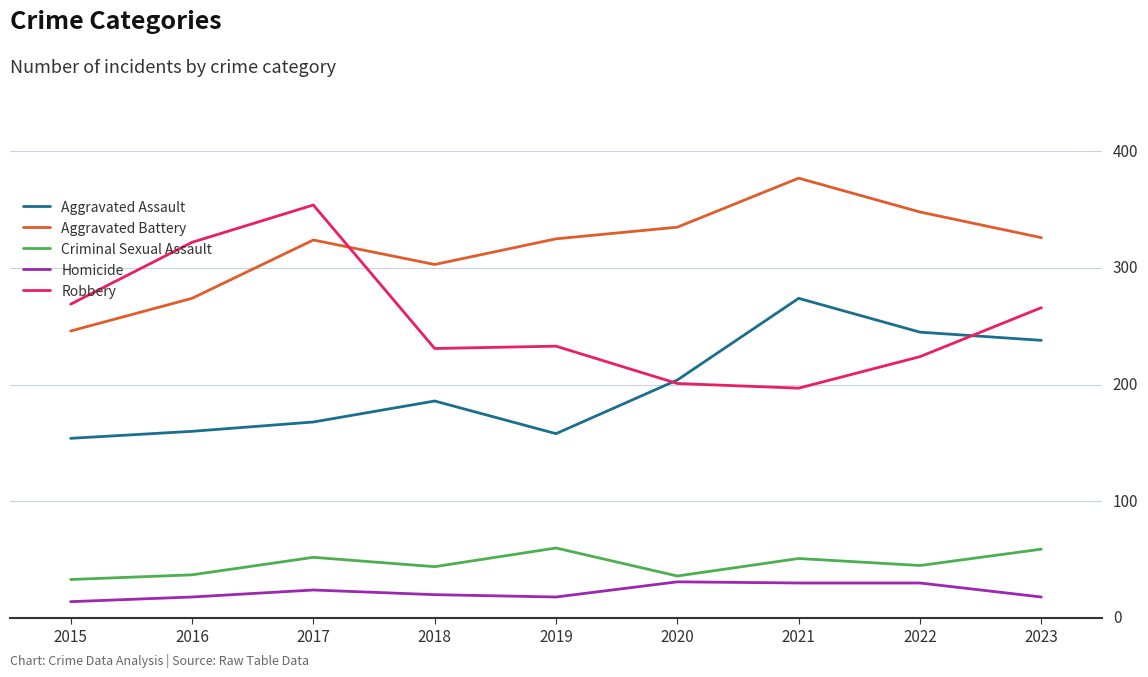

How many interior local valleys does the Robbery series have?

2